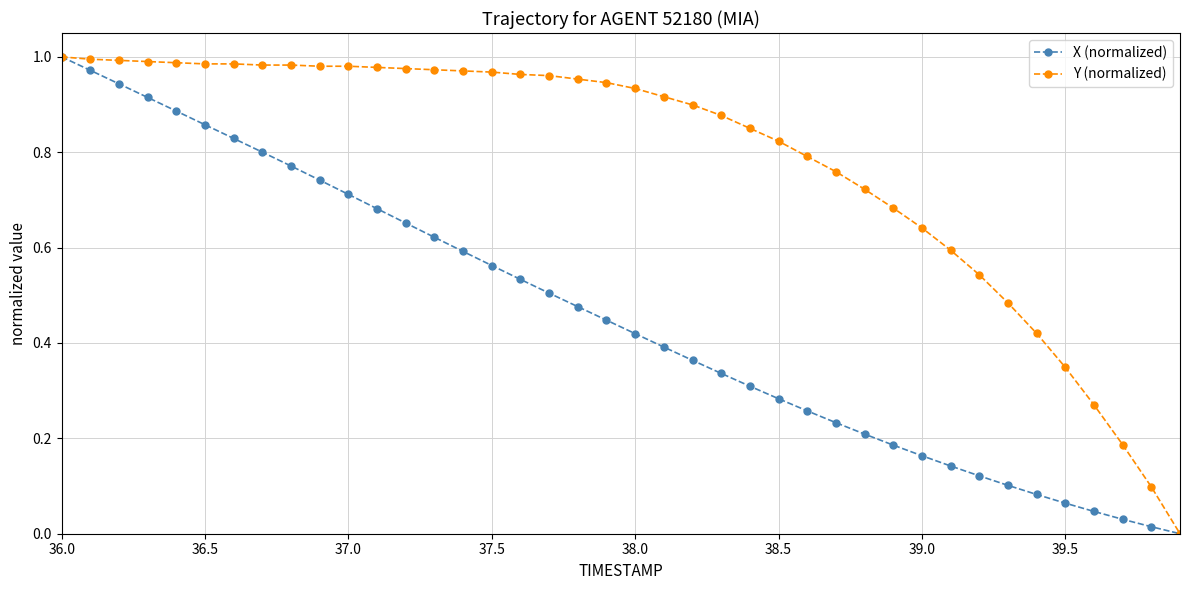

How many data points in X (normalized) are above 0?

39